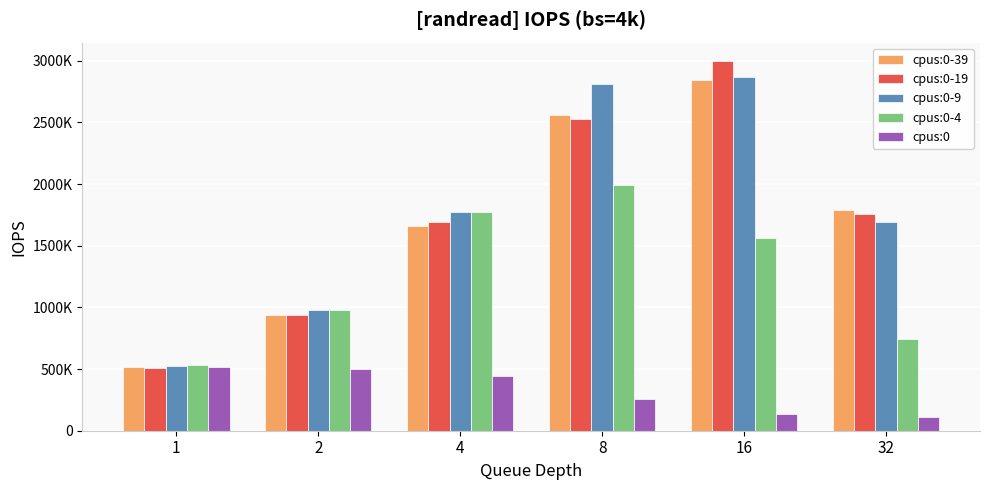

List the labels in order of cpus:0-39 value, smallest first.

1, 2, 4, 32, 8, 16